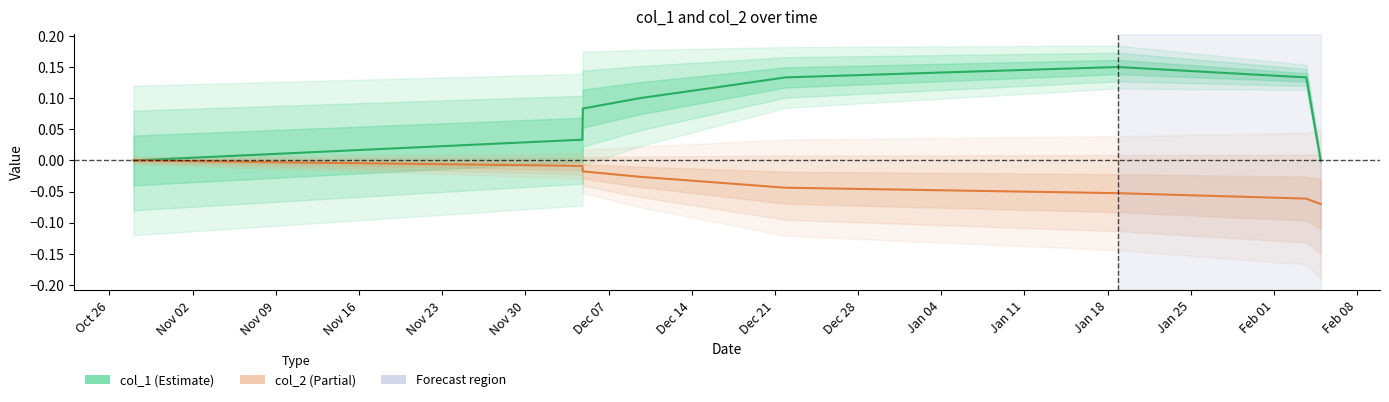

The value of col_2 at Nov 09 is -0.0. True or false?

False